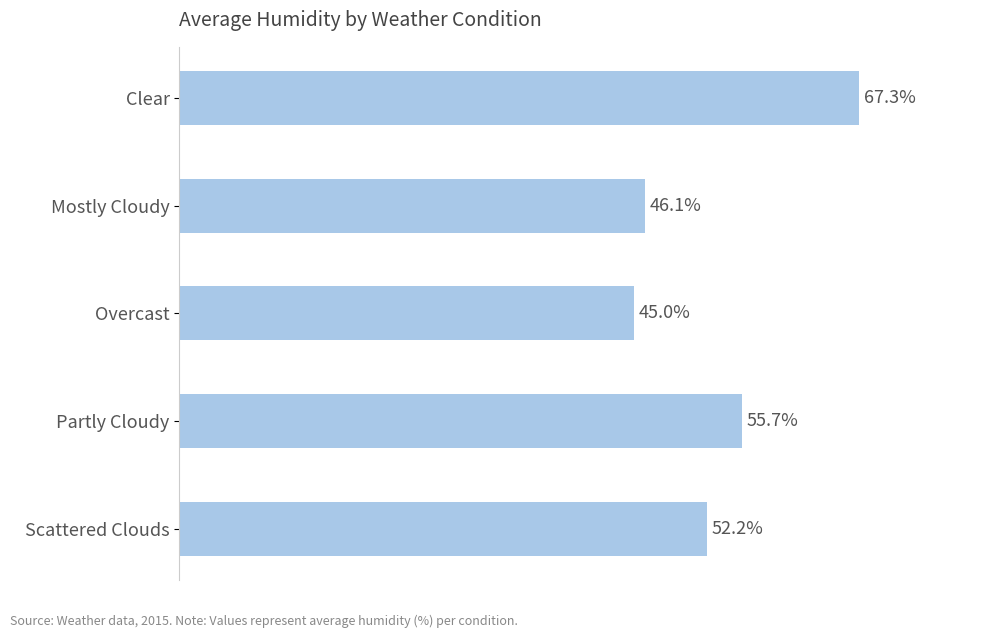

Where is the data nearest to the value 56?

Partly Cloudy